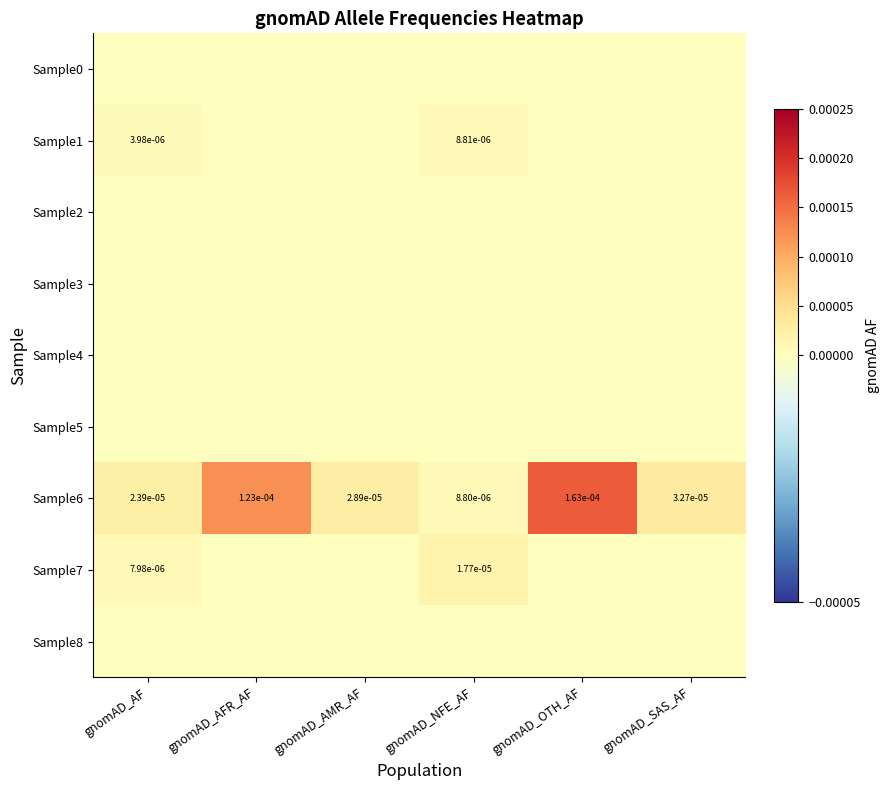

The Sample6 series shows 0.0 at gnomAD_AMR_AF. True or false?

True